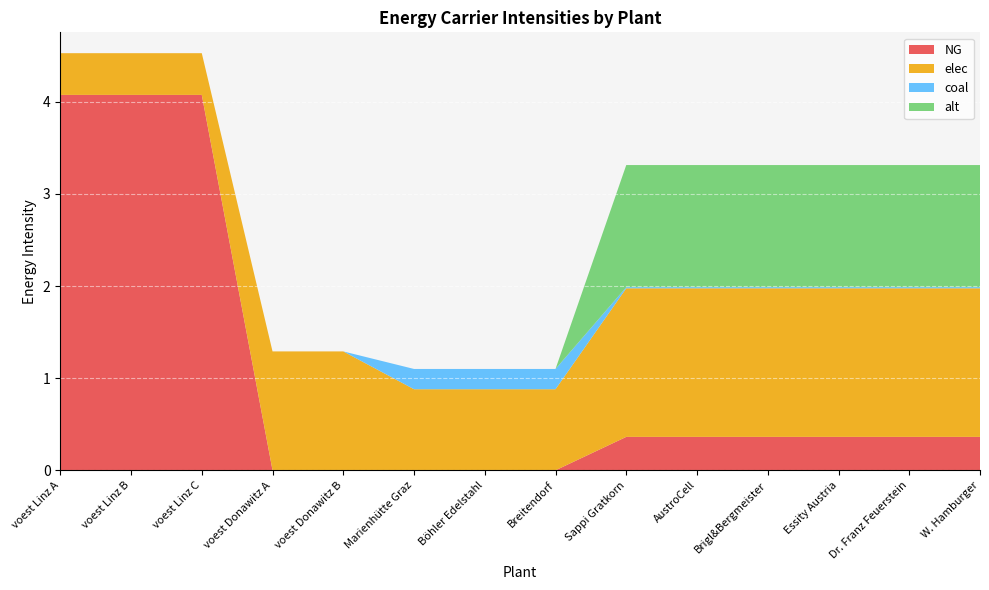

Reading left to right, transcribe all the data shown in this chart.

NG: voest Linz A=4.1	voest Linz B=4.1	voest Linz C=4.1	voest Donawitz A=0.0	voest Donawitz B=0.0	Marienhütte Graz=0.0	Böhler Edelstahl=0.0	Breitendorf=0.0	Sappi Gratkorn=0.4	AustroCell=0.4	Brigl&Bergmeister=0.4	Essity Austria=0.4	Dr. Franz Feuerstein=0.4	W. Hamburger=0.4
elec: voest Linz A=0.5	voest Linz B=0.5	voest Linz C=0.5	voest Donawitz A=1.3	voest Donawitz B=1.3	Marienhütte Graz=0.9	Böhler Edelstahl=0.9	Breitendorf=0.9	Sappi Gratkorn=1.6	AustroCell=1.6	Brigl&Bergmeister=1.6	Essity Austria=1.6	Dr. Franz Feuerstein=1.6	W. Hamburger=1.6
coal: voest Linz A=0.0	voest Linz B=0.0	voest Linz C=0.0	voest Donawitz A=0.0	voest Donawitz B=0.0	Marienhütte Graz=0.2	Böhler Edelstahl=0.2	Breitendorf=0.2	Sappi Gratkorn=0.0	AustroCell=0.0	Brigl&Bergmeister=0.0	Essity Austria=0.0	Dr. Franz Feuerstein=0.0	W. Hamburger=0.0
alt: voest Linz A=0.0	voest Linz B=0.0	voest Linz C=0.0	voest Donawitz A=0.0	voest Donawitz B=0.0	Marienhütte Graz=0.0	Böhler Edelstahl=0.0	Breitendorf=0.0	Sappi Gratkorn=1.3	AustroCell=1.3	Brigl&Bergmeister=1.3	Essity Austria=1.3	Dr. Franz Feuerstein=1.3	W. Hamburger=1.3